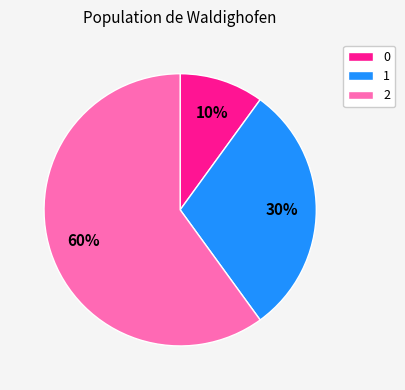

What is the ratio of the value at 1 to the value at 2?

0.5